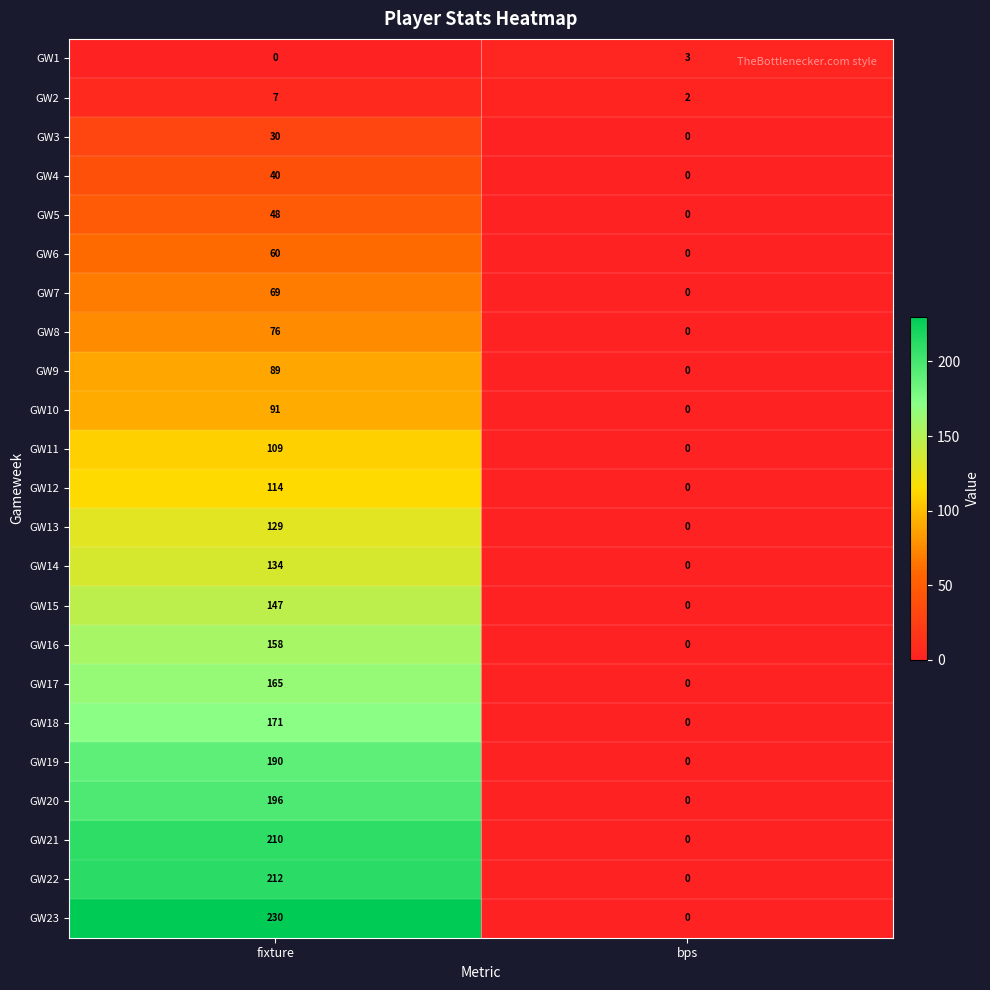

Which series changed the most between fixture and bps?

GW23